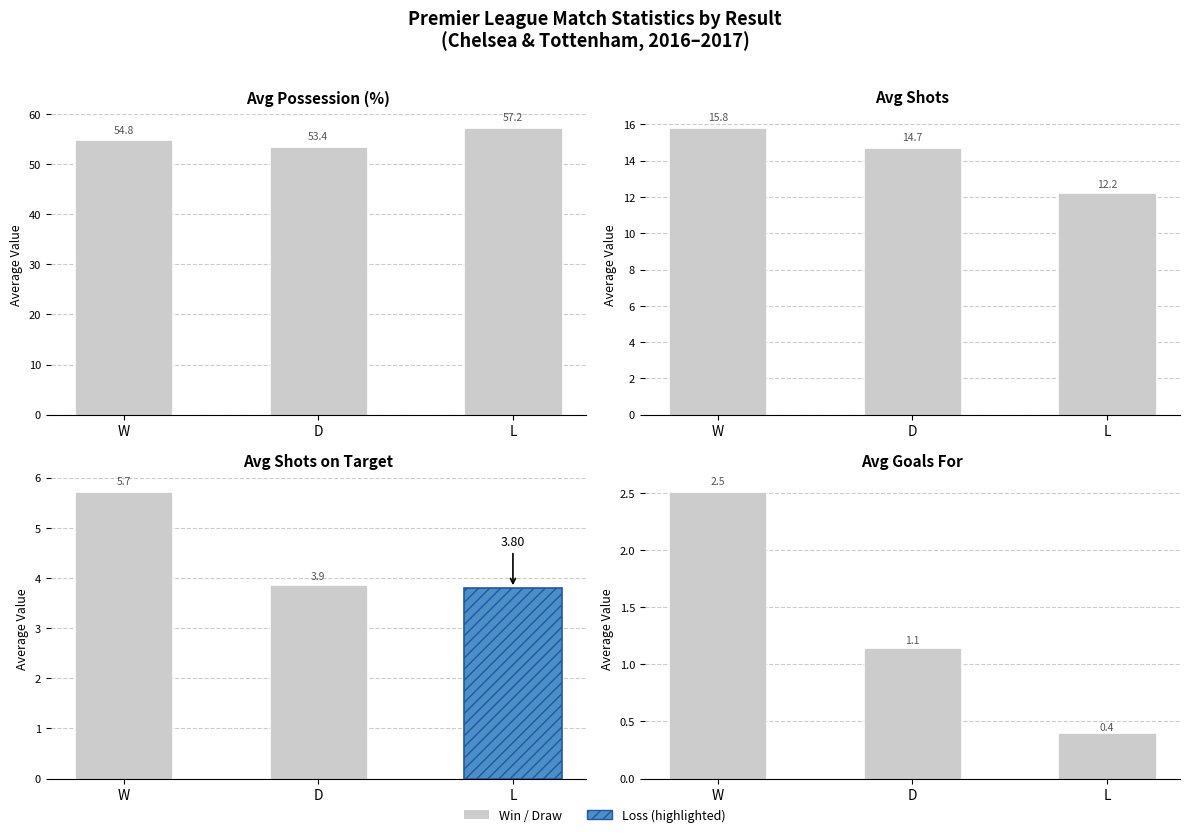

How many values in the L series are below 2?

1